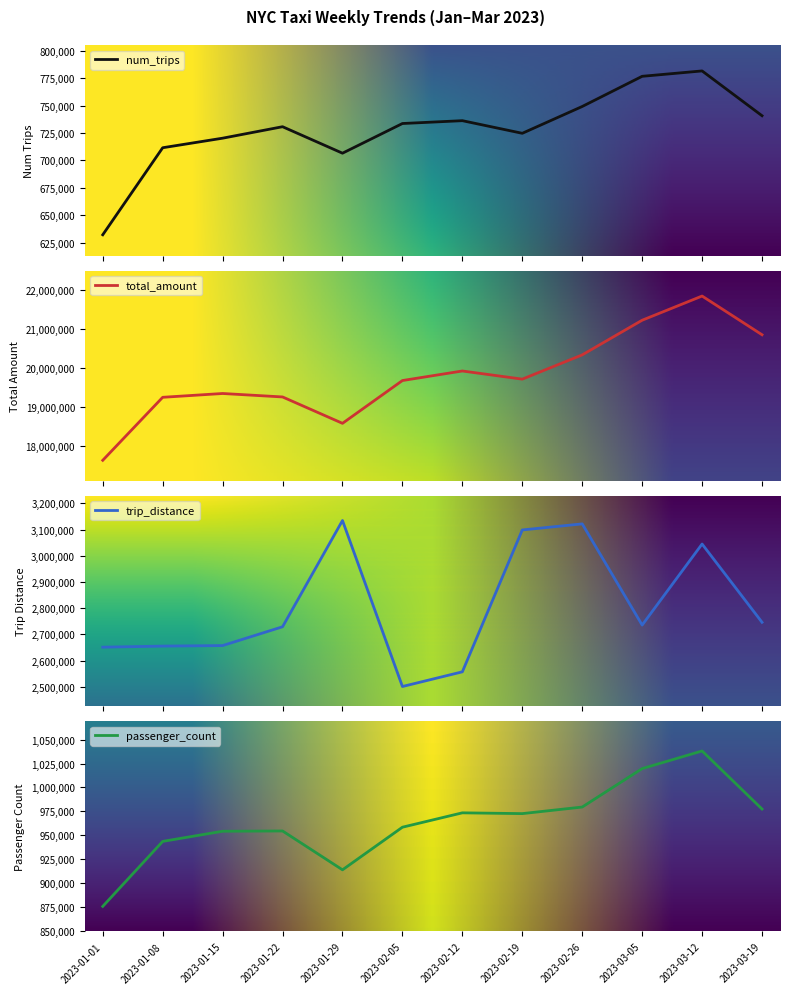

What is the difference between the maximum and minimum values in the total_amount series?

4223234.1